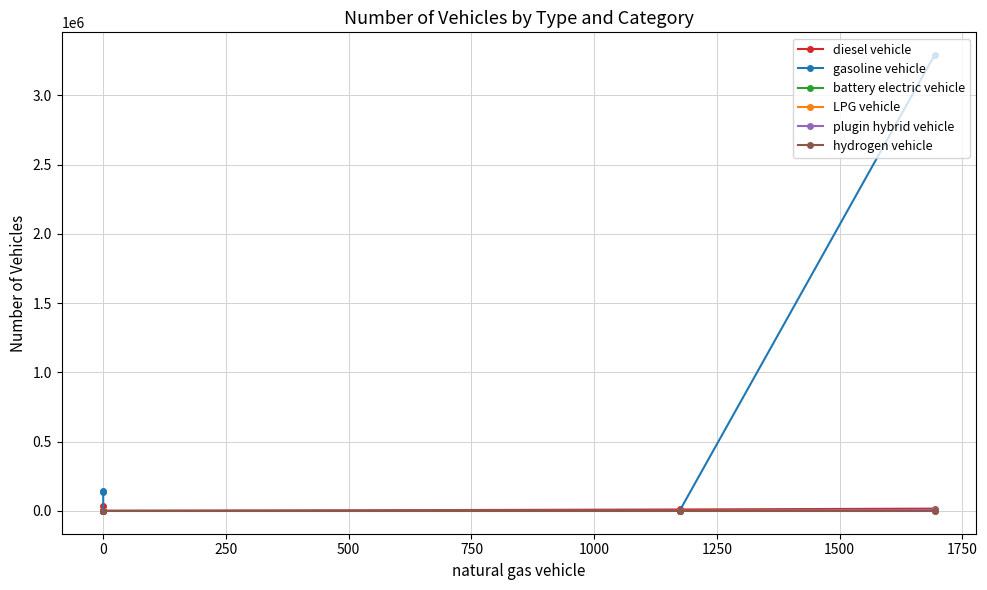

True or false: hydrogen vehicle and battery electric vehicle cross at least once.

False